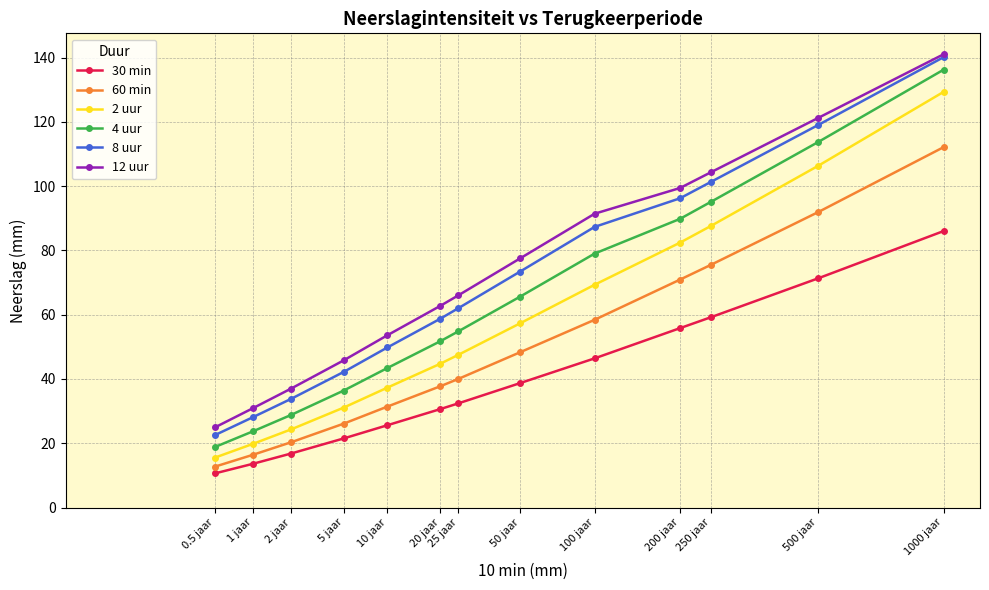

Reading left to right, what are all the values shown in this chart?

30 min: 10.6	13.6	16.8	21.5	25.6	30.6	32.4	38.7	46.4	55.8	59.2	71.3	86.0
60 min: 12.7	16.4	20.3	26.1	31.4	37.7	40.0	48.3	58.4	70.9	75.5	91.9	112.1
2 uur: 15.5	19.8	24.3	31.1	37.3	44.7	47.5	57.3	69.3	82.4	87.6	106.3	129.3
4 uur: 18.8	23.7	28.8	36.4	43.4	51.7	54.8	65.6	79.0	89.8	95.1	113.7	136.2
8 uur: 22.5	28.1	33.8	42.2	49.8	58.7	62.0	73.4	87.3	96.2	101.3	119.0	140.1
12 uur: 24.9	30.9	37.0	45.8	53.6	62.7	66.0	77.5	91.4	99.4	104.3	121.2	141.0